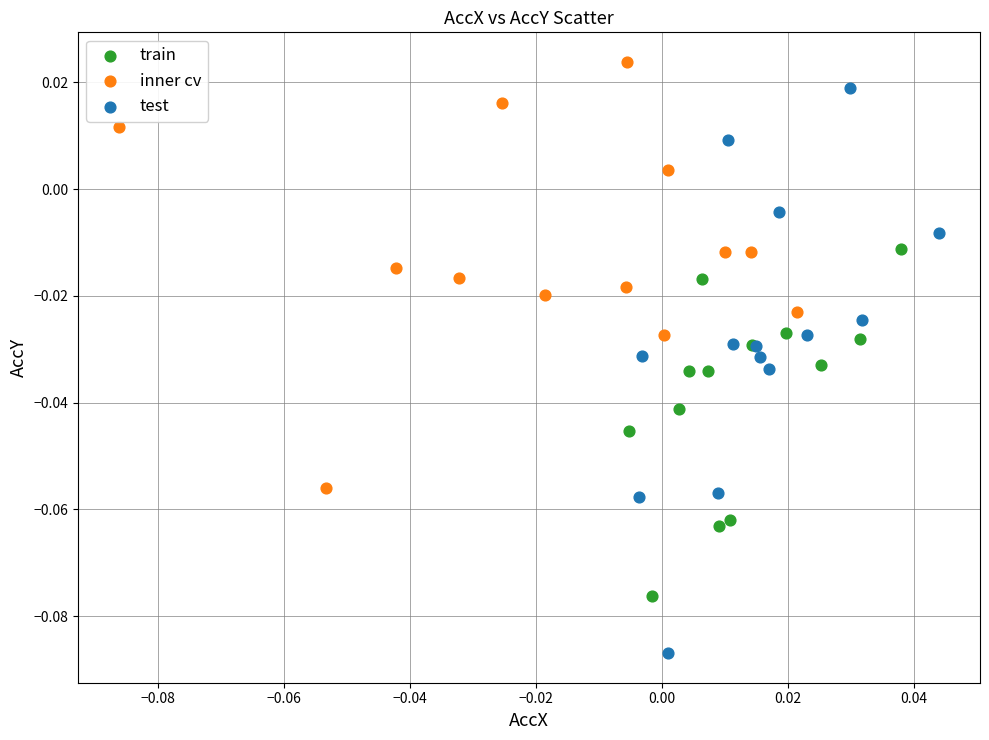

Which series reaches the maximum Y coordinate?

inner cv